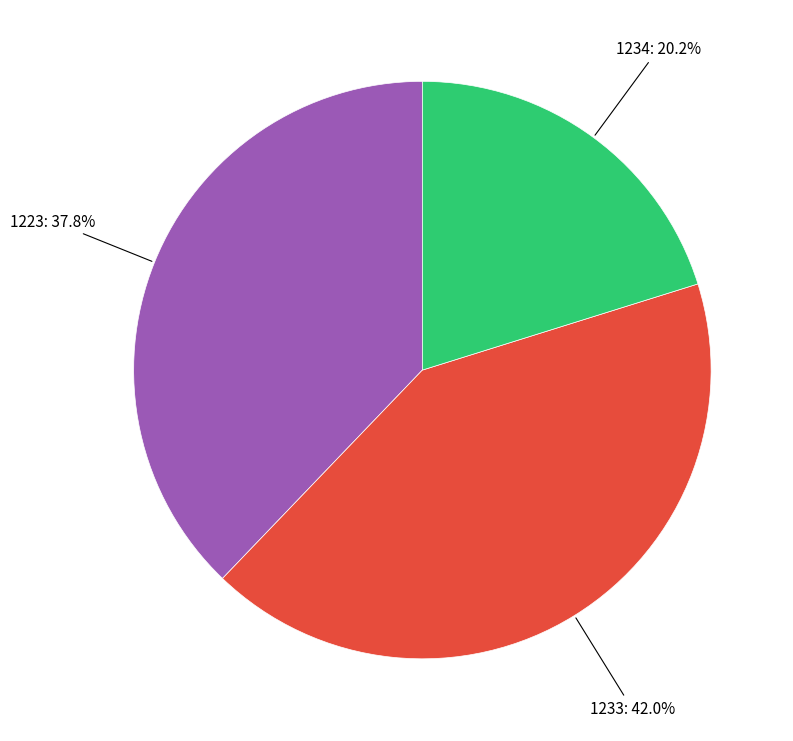

What is the ratio of the value at 1234 to the value at 1223?

0.5